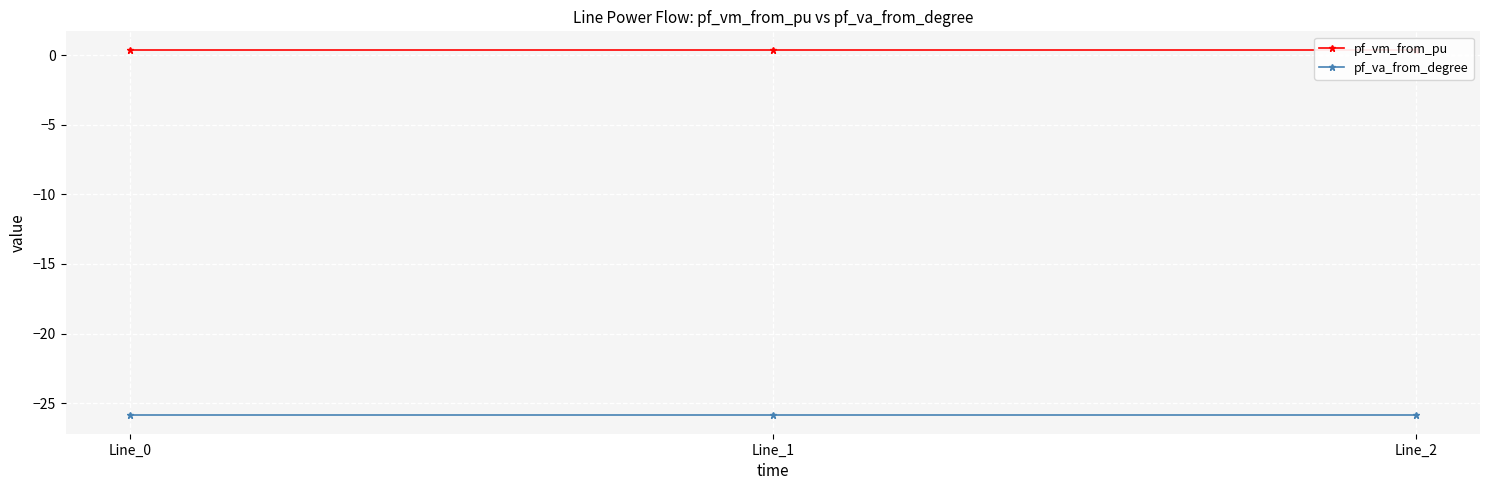

At Line_1, list the series in order from smallest to largest.

pf_va_from_degree, pf_vm_from_pu